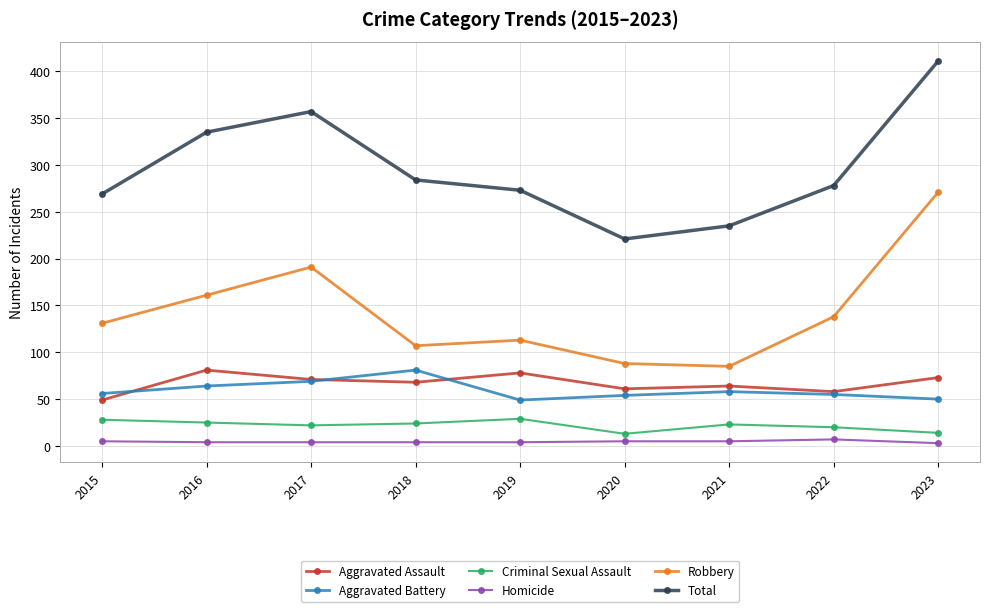

The Robbery series shows 44 at 2022. True or false?

False